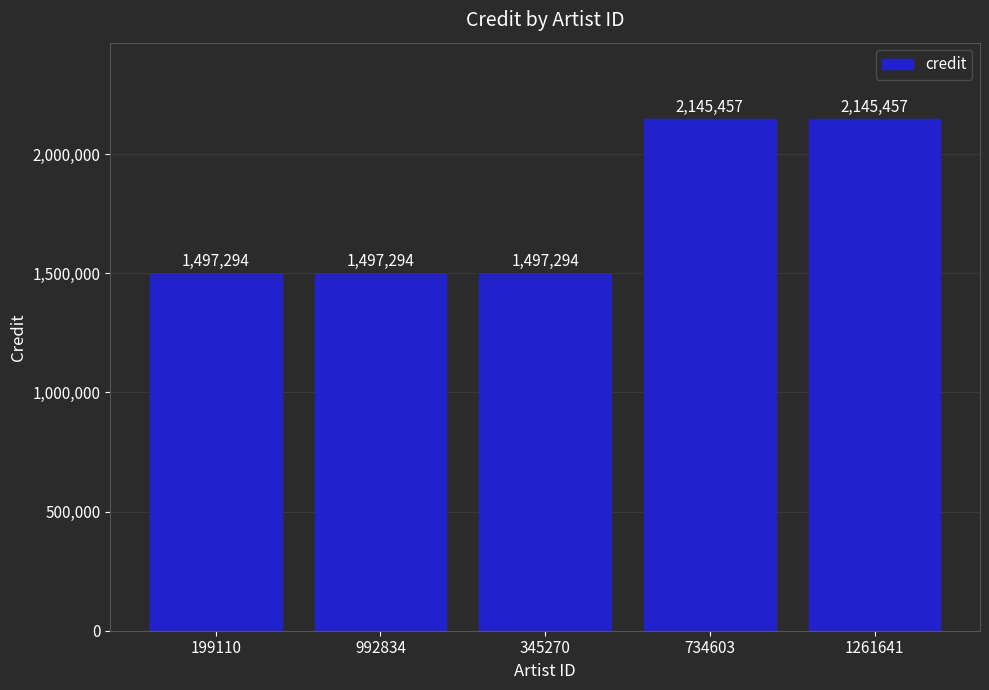

What is the average value?

1756559